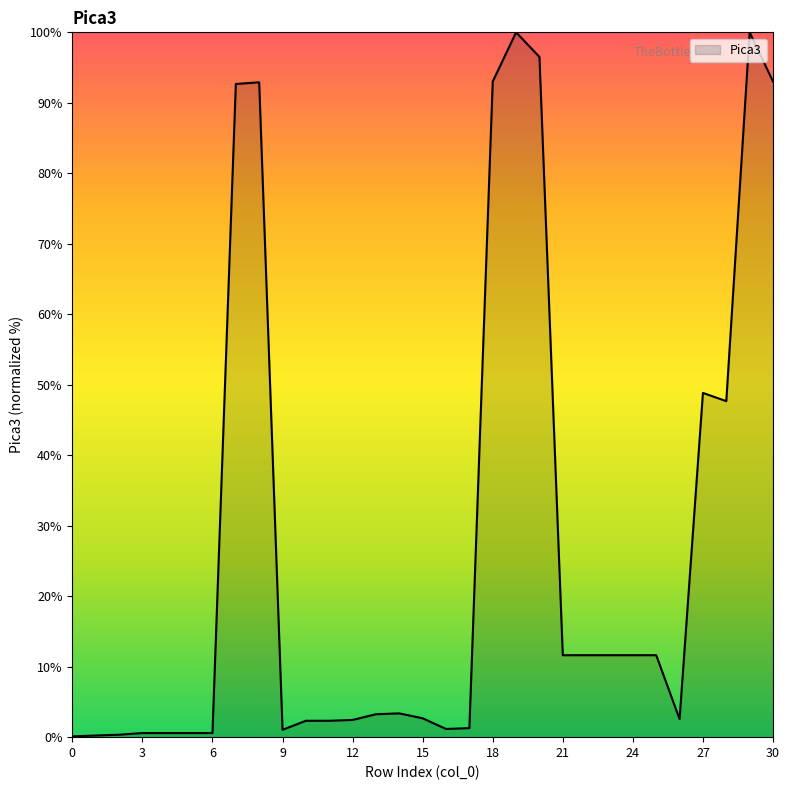

What is the maximum value shown in the chart?

100.0